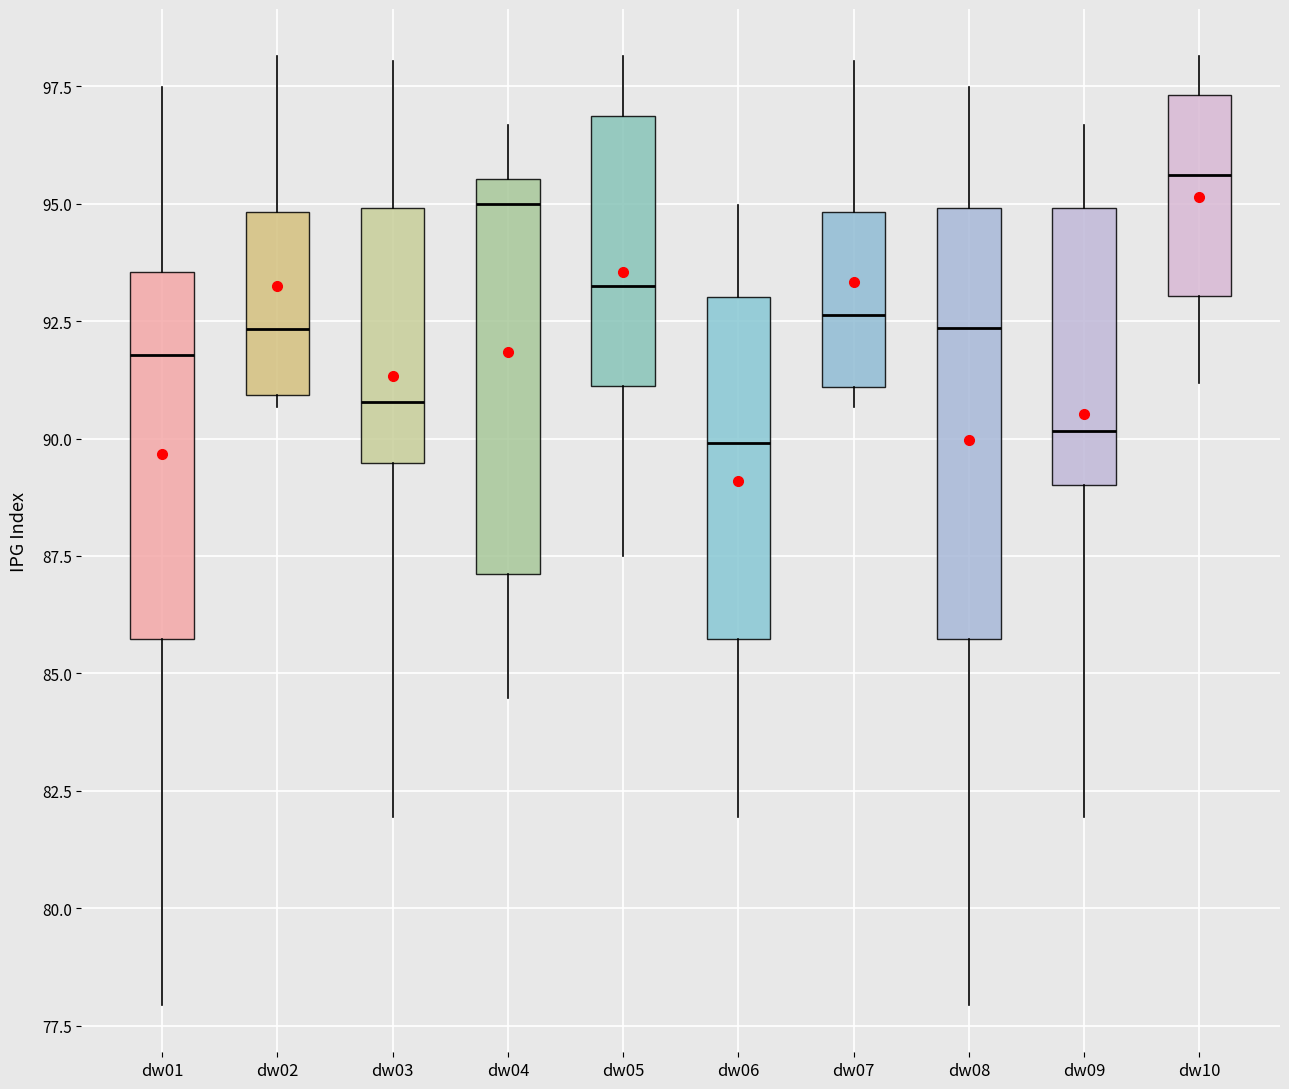

Comparing the boxes themselves (not the whiskers), which one is the tallest?

dw08